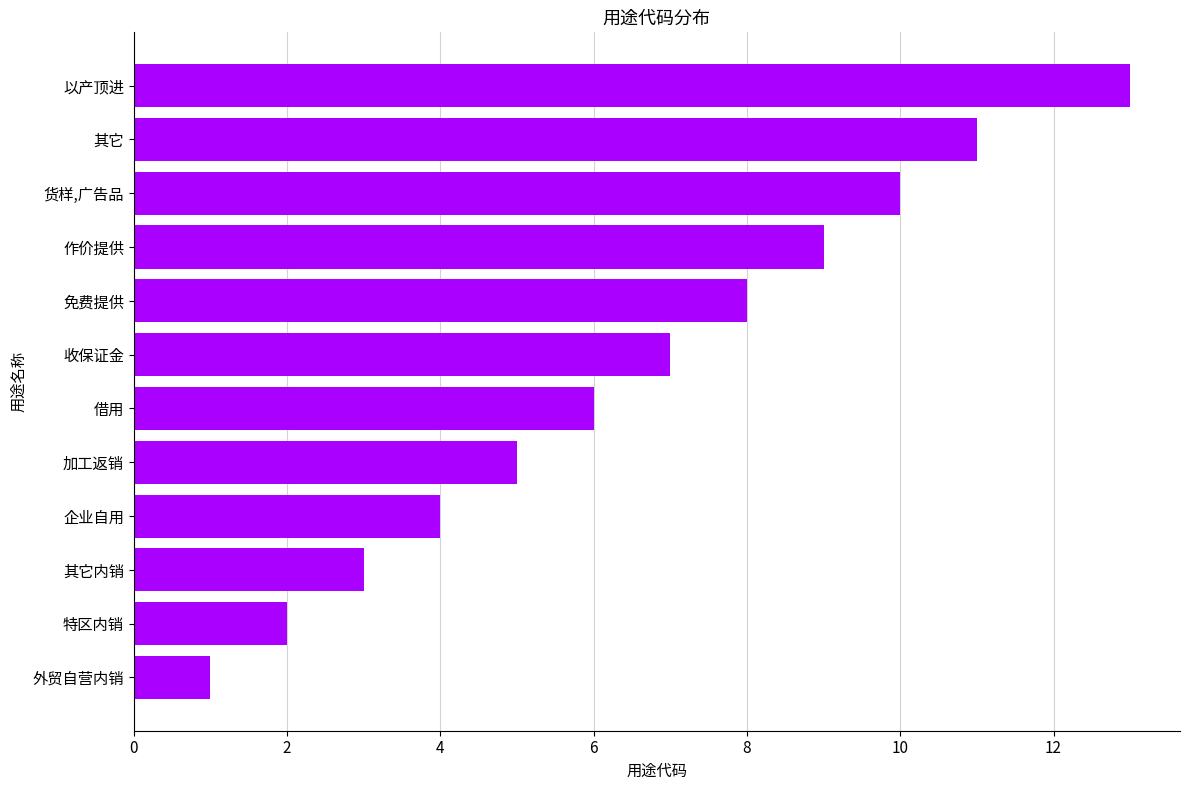

What is the smallest value displayed?

1